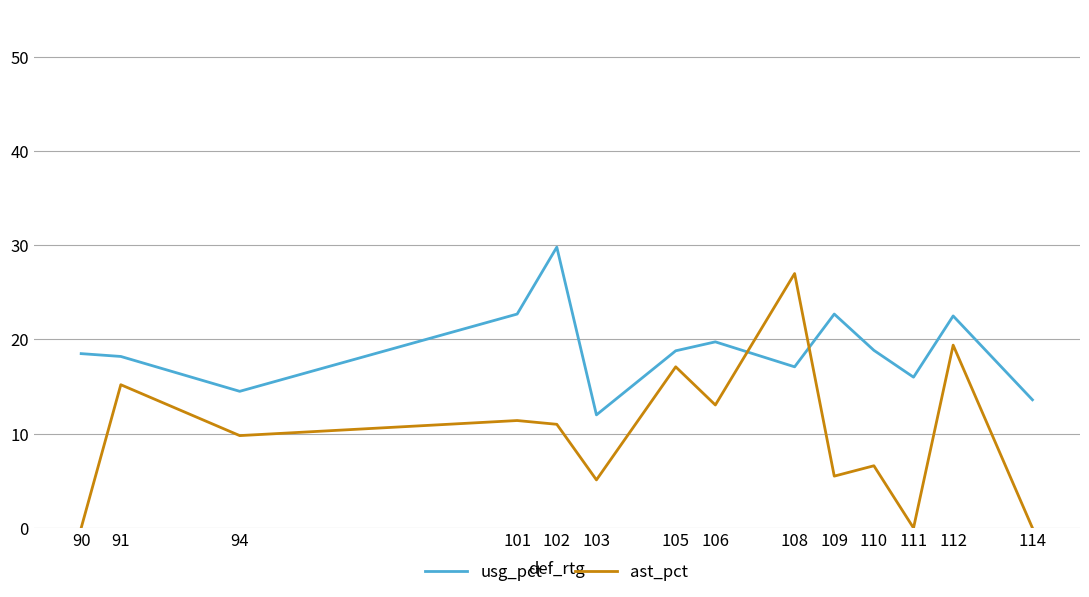

How many distinct data groups are displayed?

2